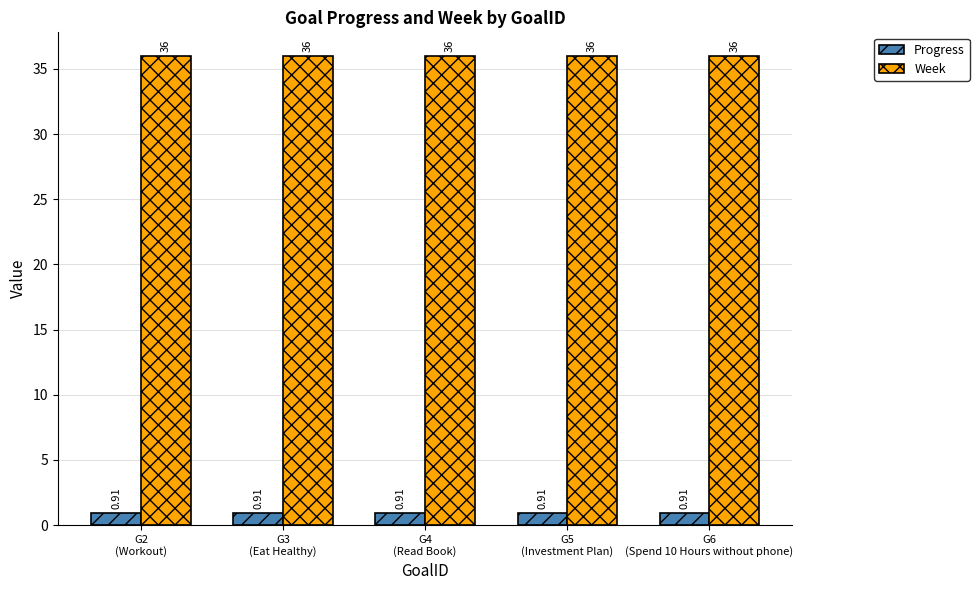

At how many categories does at least one series exceed 12?

5